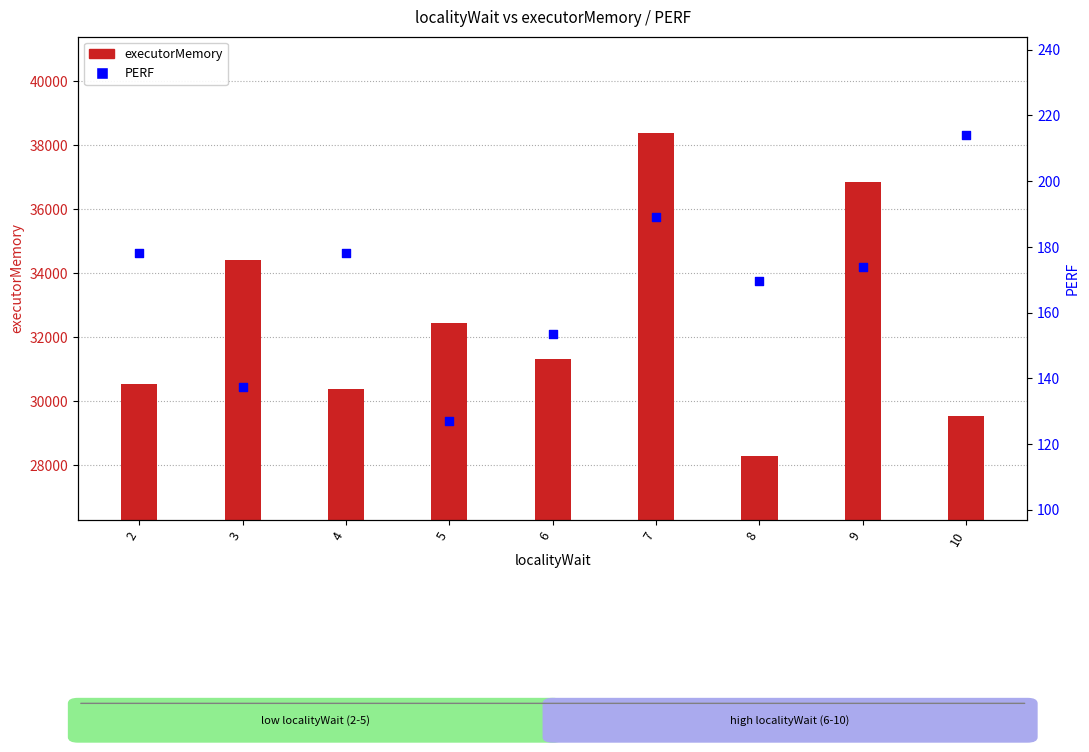

At which category is the sum across all series the highest?

7